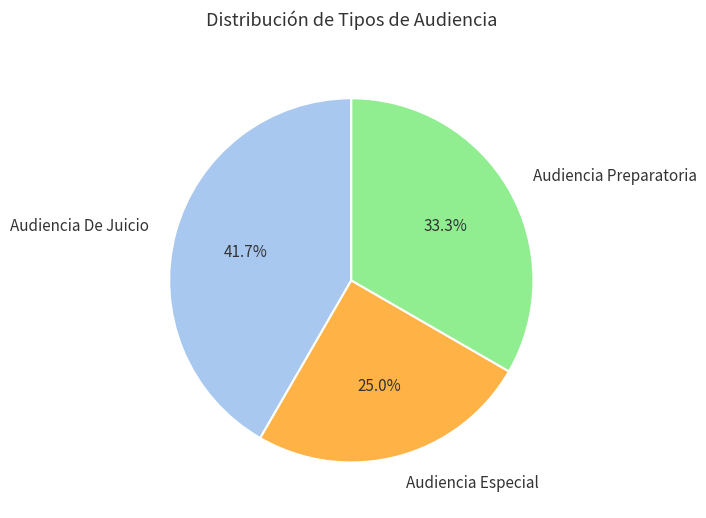

Which category has the smallest portion of the pie?

Audiencia Especial